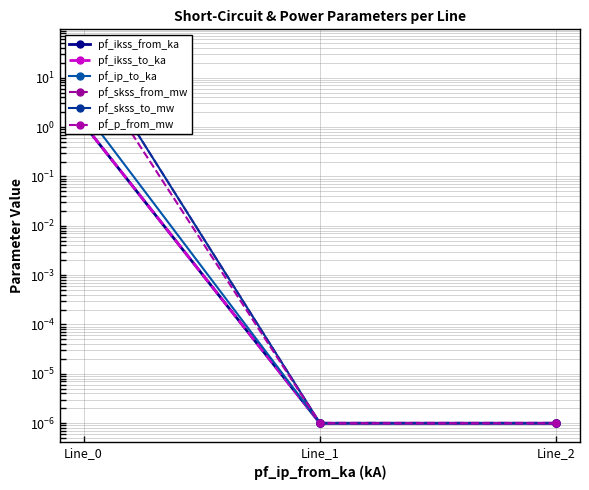

Which series has the widest spread of values?

pf_skss_from_mw